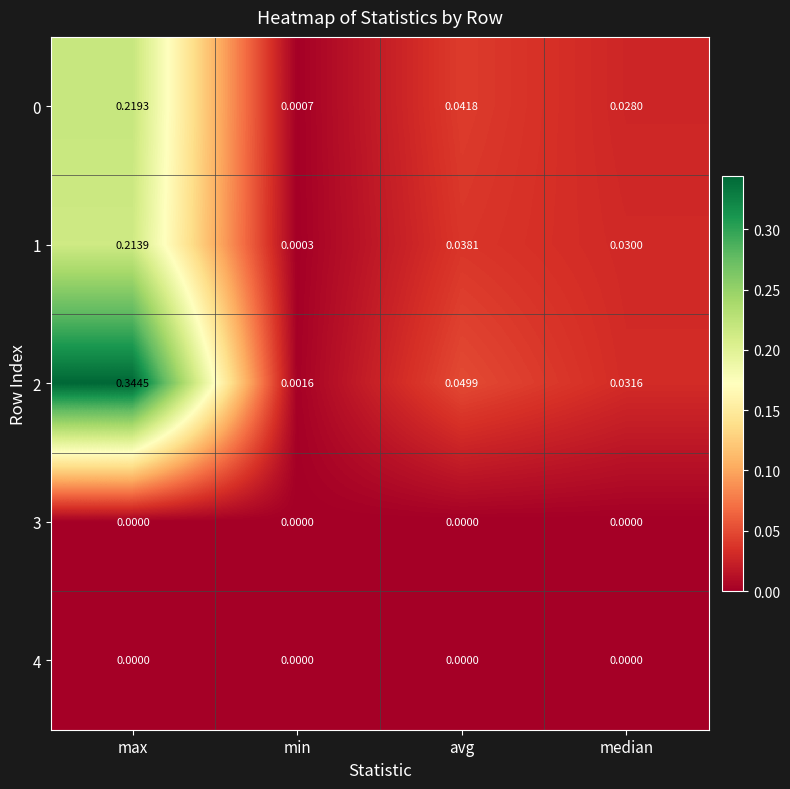

At which label does 2 reach its minimum?

min